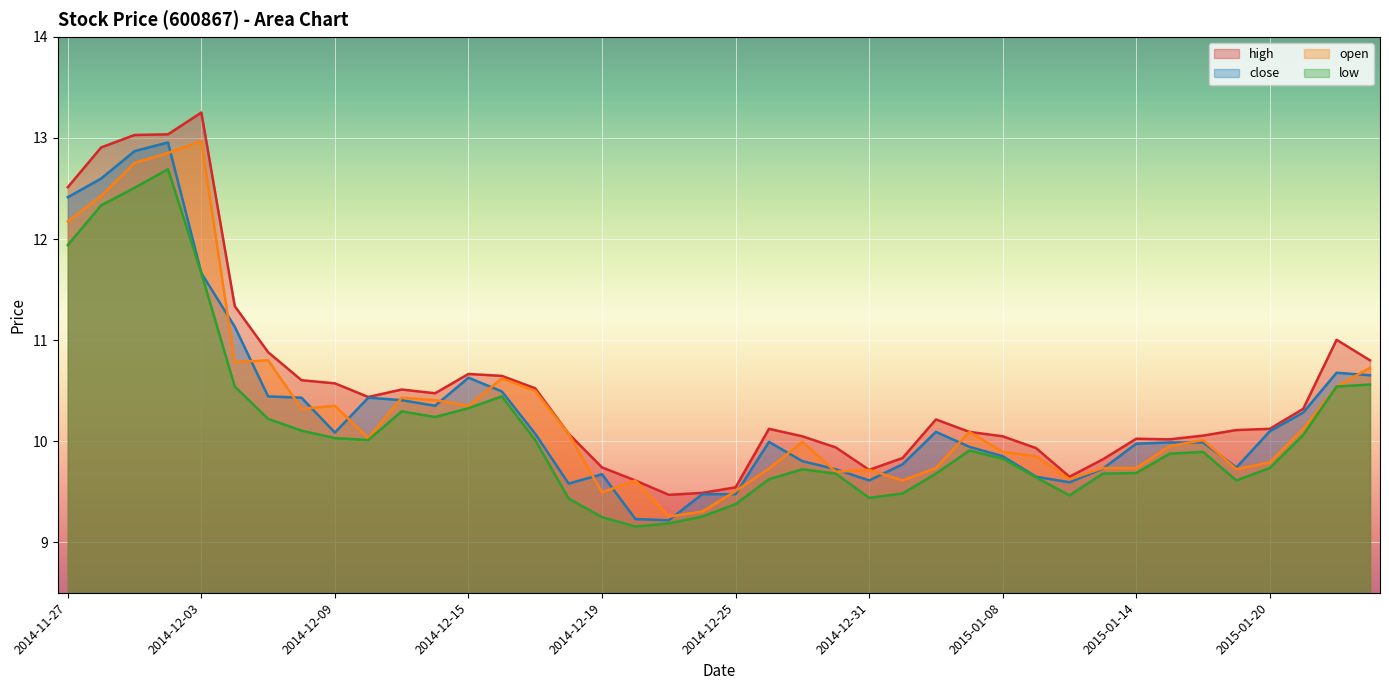

How many series are shown in this chart?

4